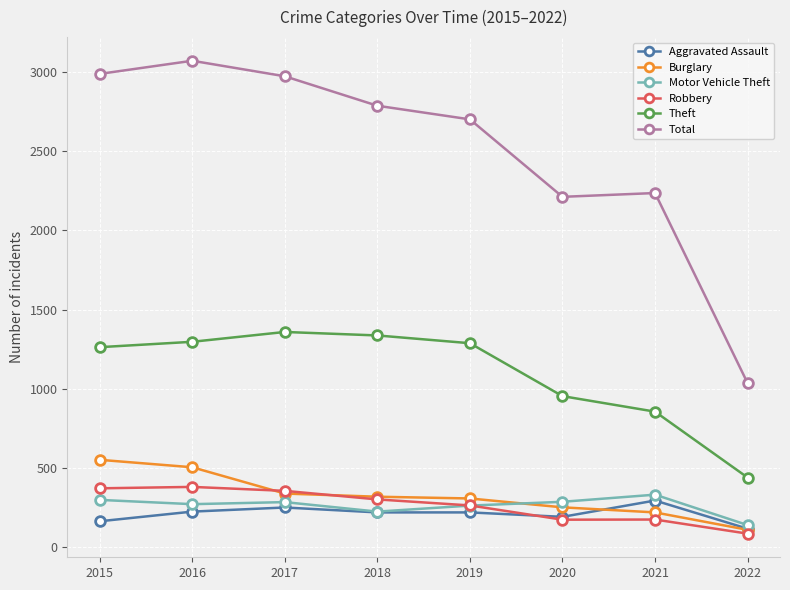

True or false: Total has more than 0 interior local peaks.

True